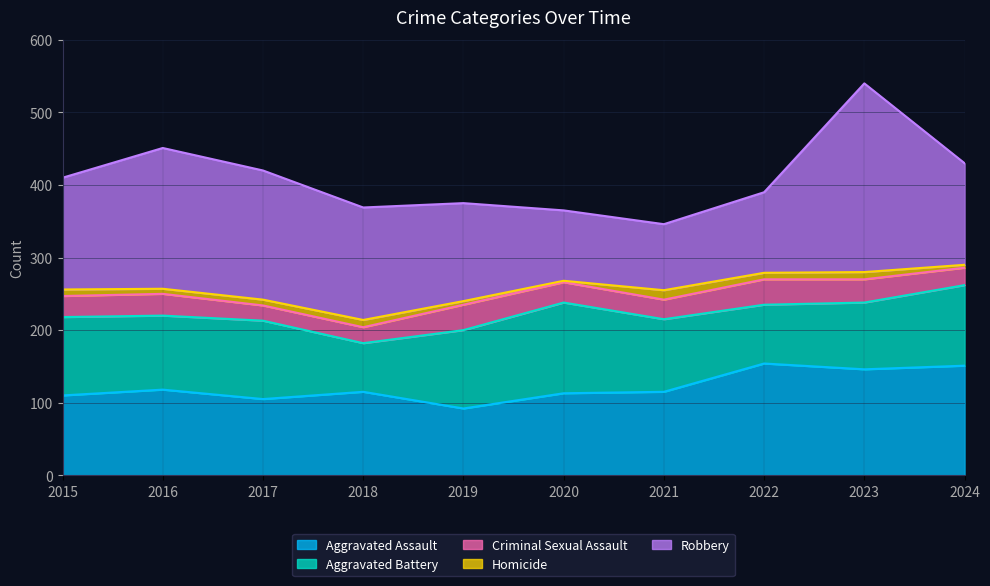

True or false: Homicide and Criminal Sexual Assault cross at least once.

False